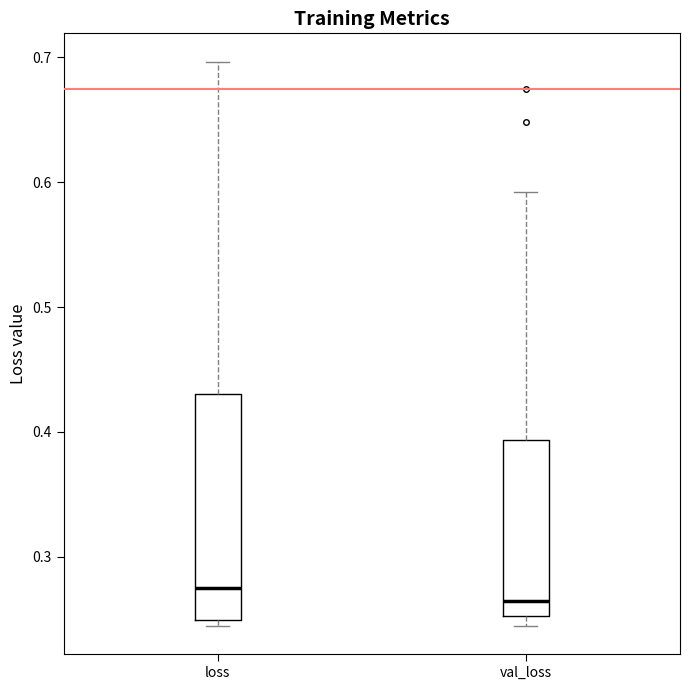

Which box has the lowest median line?

val_loss